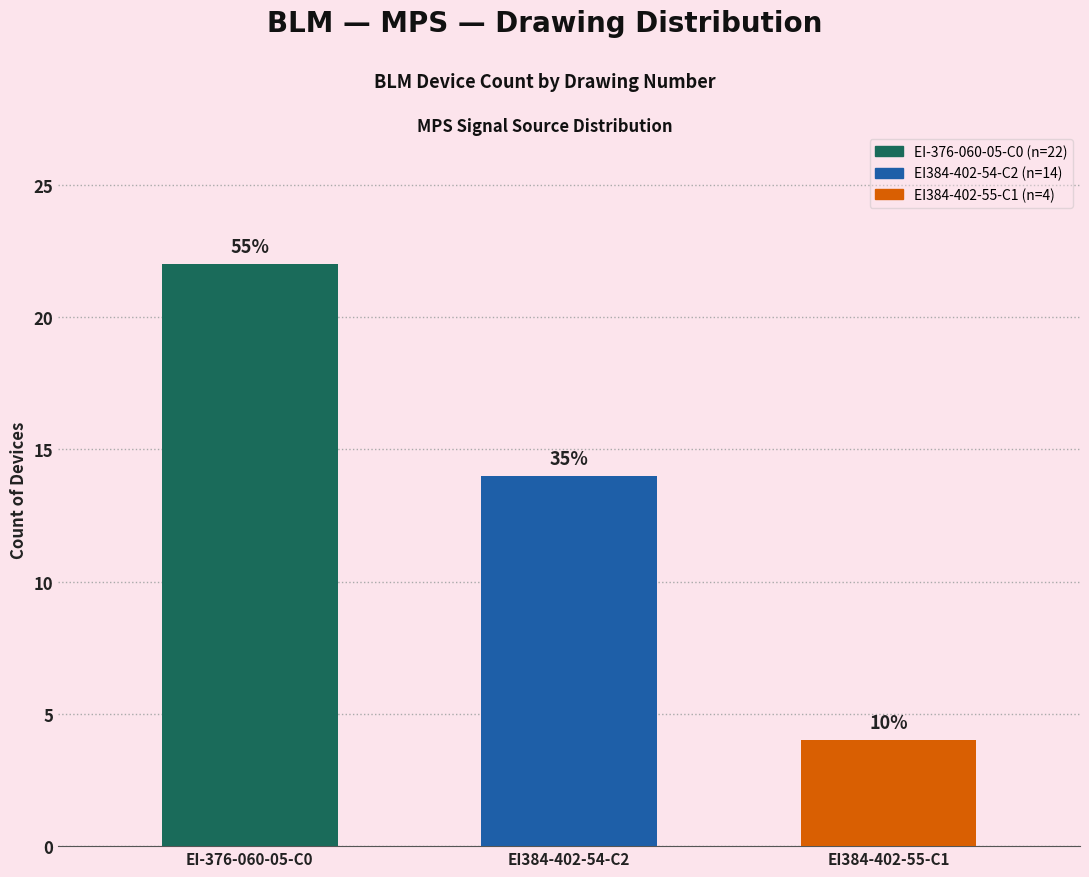

Does the chart contain any negative values?

No